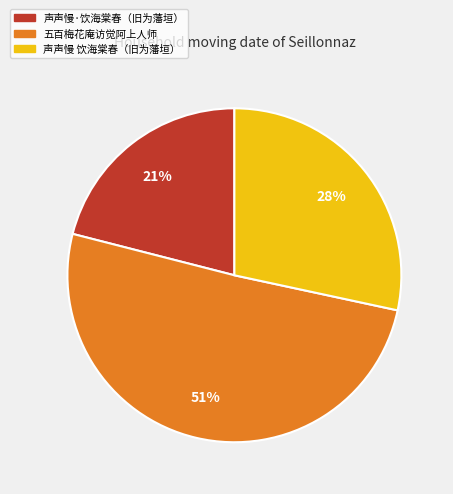

Is it true that 五百梅花庵访觉阿上人师 is 58% of the pie?

False